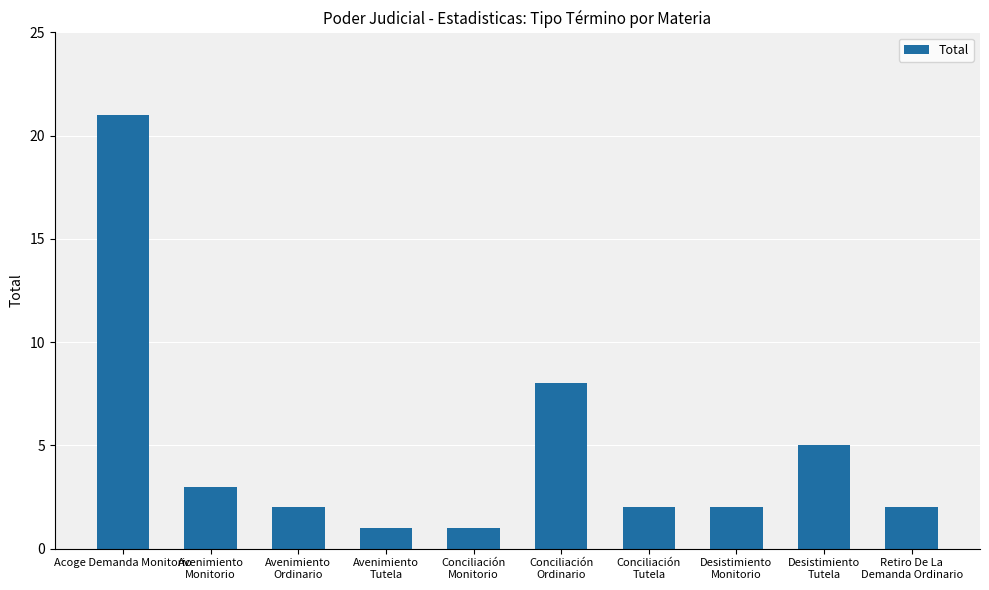

What is the change in value from Acoge Demanda Monitorio to Avenimiento
Tutela?

-20